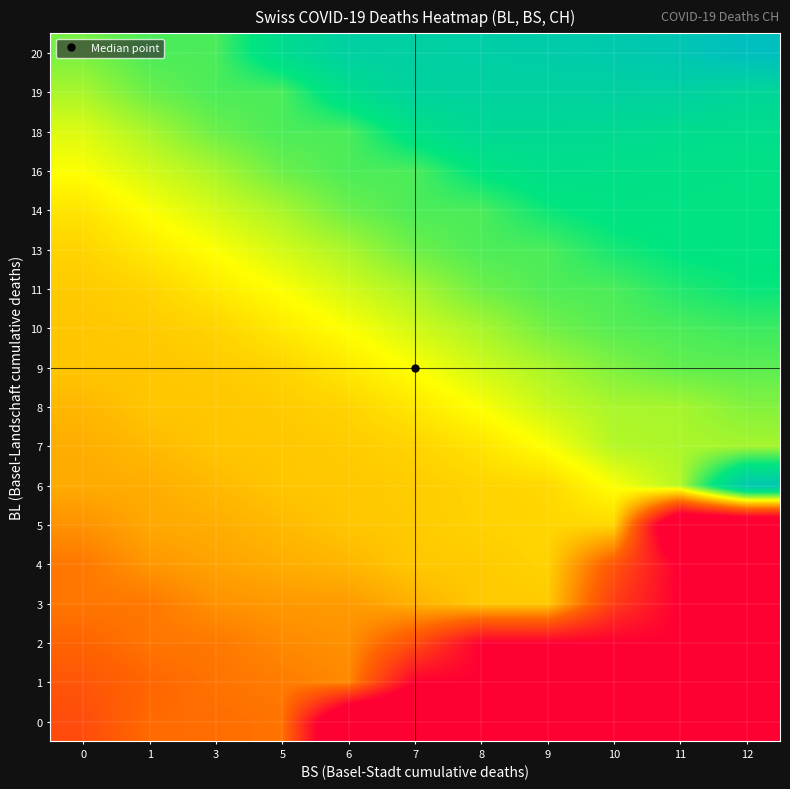

Reading right to left, extract all data points from this chart.

0: 12=-64.0	11=-64.0	10=-64.0	9=-64.0	8=-64.0	7=-64.0	6=-64.0	5=74.0	3=71.3	1=70.0	0=51.0
1: 12=0.0	11=0.0	10=0.0	9=0.0	8=0.0	7=0.0	6=84.0	5=78.0	3=74.0	1=67.8	0=57.3
2: 12=-0.0	11=-0.0	10=-0.0	9=-0.0	8=-0.0	7=52.6	6=87.5	5=84.0	3=76.0	1=75.0	0=66.7
3: 12=-21.8	11=-1.6	10=40.6	9=113.0	8=112.5	7=101.6	6=91.7	5=91.0	3=87.8	1=76.0	0=75.5
4: 12=-64.0	11=-3.0	10=57.7	9=116.6	8=113.0	7=112.0	6=103.8	5=100.0	3=95.5	1=89.8	0=76.0
5: 12=-64.0	11=-64.0	10=119.0	9=118.0	8=116.3	7=113.0	6=111.0	5=105.5	3=100.0	1=97.8	0=87.9
6: 12=256.0	11=156.0	10=137.3	9=119.0	8=117.0	7=113.7	6=112.0	5=111.0	3=105.5	1=100.0	0=98.9
7: 12=160.0	11=158.3	10=156.0	9=137.0	8=124.3	7=117.0	6=113.4	5=111.5	3=111.0	1=105.5	0=100.0
8: 12=169.0	11=160.0	10=159.0	9=150.7	8=137.0	7=126.1	6=117.0	5=113.2	3=111.2	1=111.0	0=104.1
9: 12=179.6	11=178.0	10=170.3	9=159.0	8=148.9	7=137.0	6=126.7	5=117.0	3=113.1	1=111.1	0=111.0
10: 12=188.0	11=184.0	10=181.0	9=173.6	8=159.0	7=148.3	6=137.0	5=126.9	3=117.0	1=113.1	0=111.0
11: 12=202.0	11=195.2	10=184.0	9=182.5	8=174.8	7=159.0	6=148.1	5=137.0	3=127.0	1=117.0	0=113.0
13: 12=207.0	11=205.7	10=198.3	9=184.0	8=183.2	7=175.3	6=159.0	5=148.0	3=137.0	1=127.0	0=117.0
14: 12=208.0	11=208.3	10=208.7	9=201.1	8=184.0	7=183.6	6=175.5	5=159.0	3=148.0	1=137.0	0=124.5
16: 12=210.0	11=212.0	10=213.3	9=215.3	8=206.5	7=184.0	6=183.8	5=175.6	3=159.0	1=148.0	0=137.0
18: 12=218.0	11=219.7	10=224.0	9=225.6	8=226.5	7=213.6	6=184.0	5=183.9	3=175.6	1=159.0	0=145.3
19: 12=231.0	11=240.3	10=239.4	9=238.6	8=237.4	7=236.3	6=219.1	5=184.0	3=184.0	1=175.6	0=159.0
20: 12=272.0	11=258.3	10=252.3	9=248.0	8=244.9	7=242.4	6=240.4	5=220.9	3=184.0	1=184.0	0=172.3